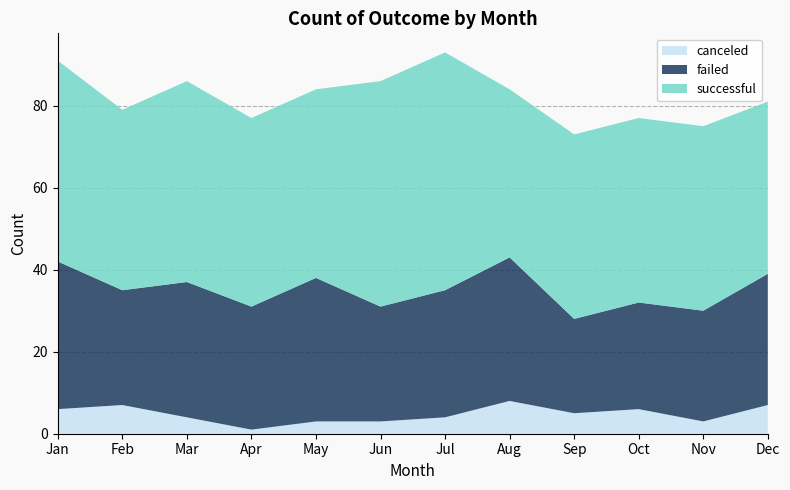

Reading left to right, transcribe all the data shown in this chart.

canceled: 6	7	4	1	3	3	4	8	5	6	3	7
failed: 36	28	33	30	35	28	31	35	23	26	27	32
successful: 49	44	49	46	46	55	58	41	45	45	45	42